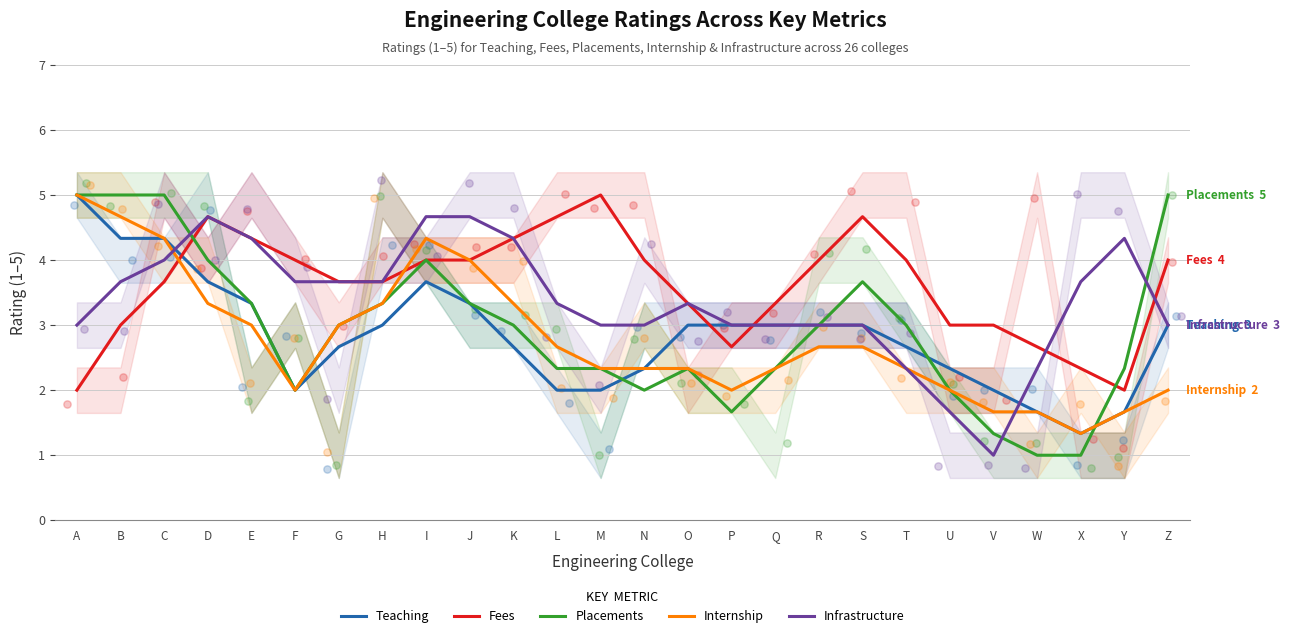

Which series contains the highest Y value?

Teaching